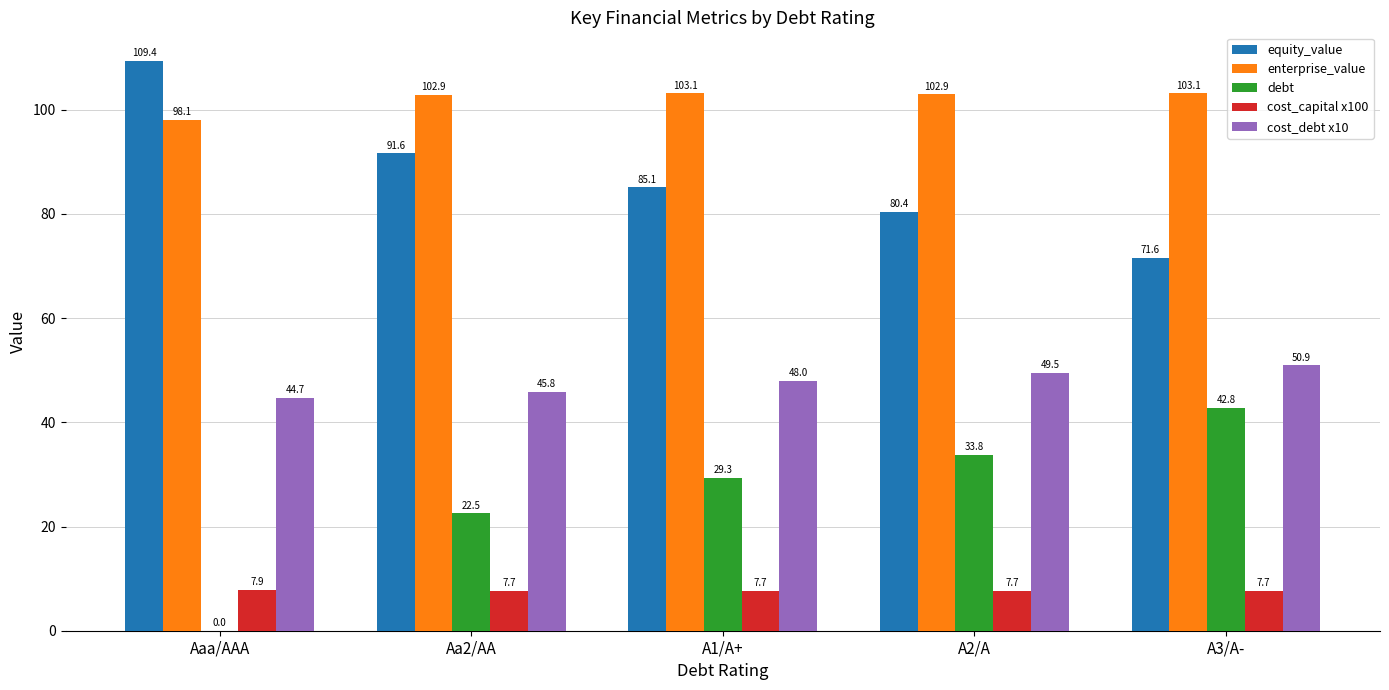

True or false: equity_value has a value of 80.4 at A2/A.

True